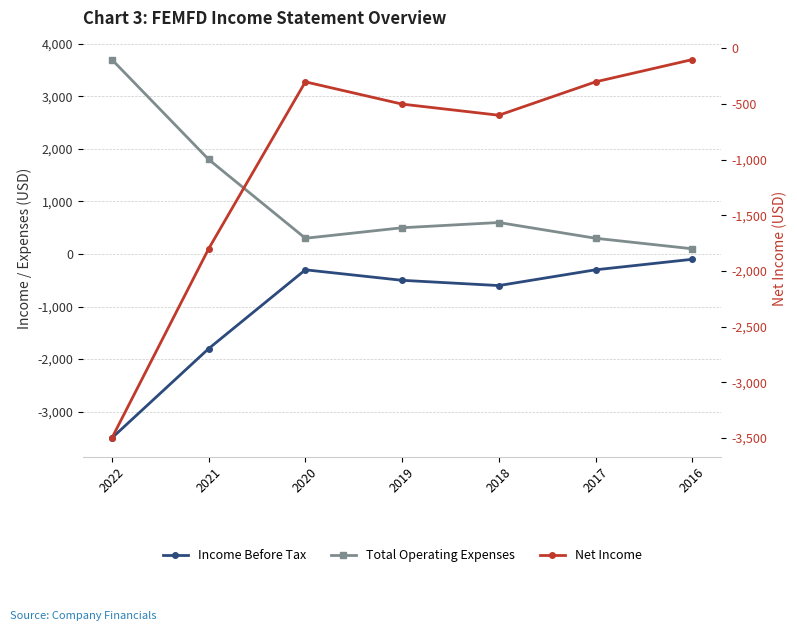

At how many categories does at least one series exceed 934?

2